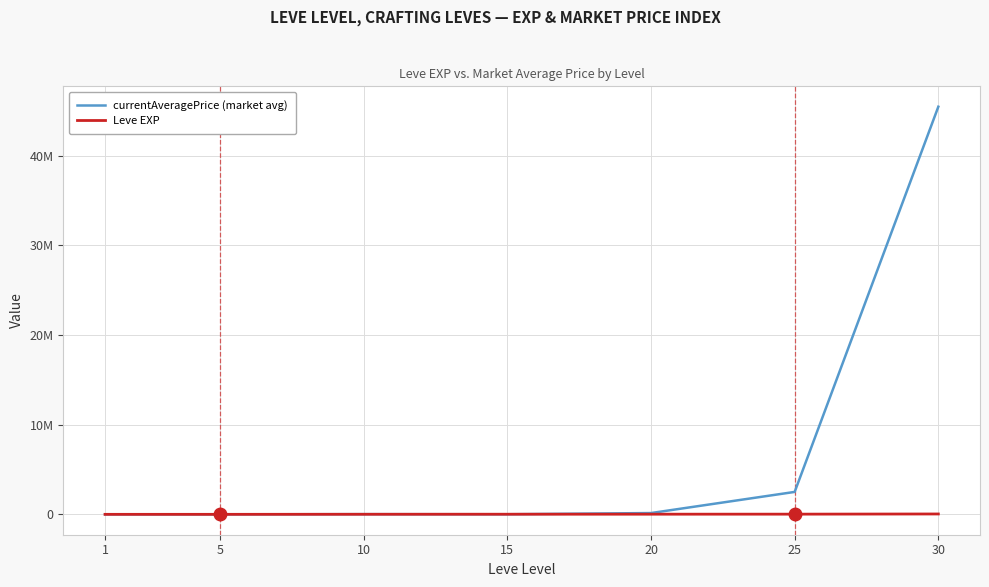

What is the maximum value shown in the chart?

45461068.0